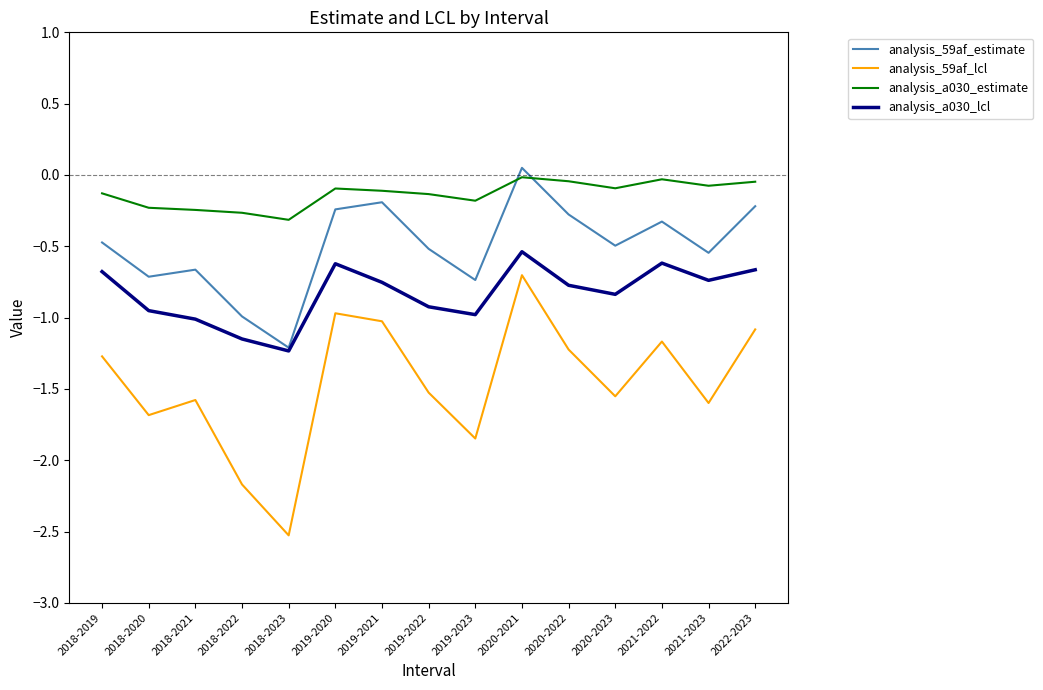

At which label does analysis_59af_lcl reach its minimum?

2018-2023